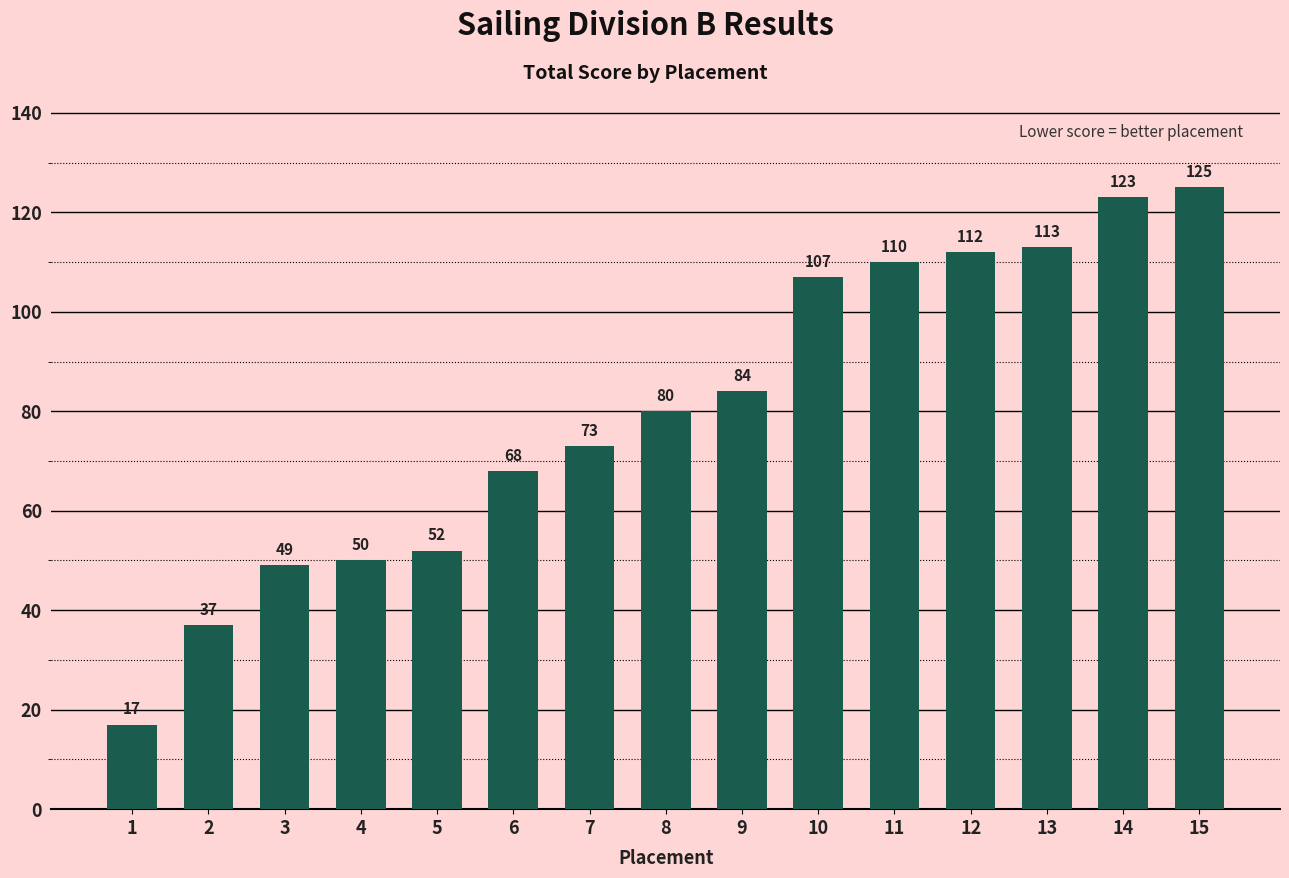

How many categories are shown in the chart?

15